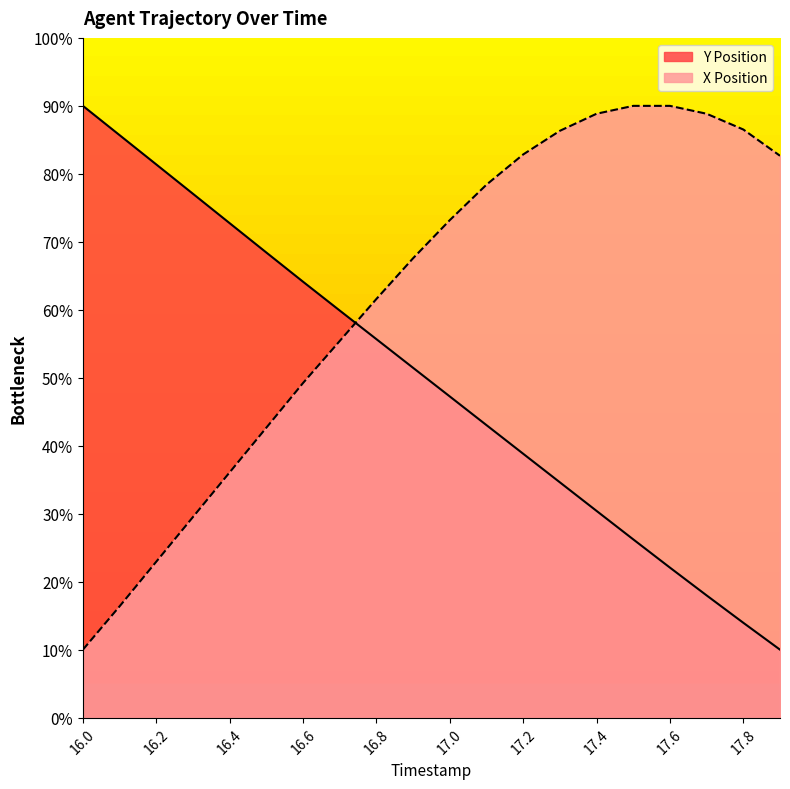

Reading left to right, transcribe all the data shown in this chart.

Y: 16.0=90.0	16.1=85.7	16.2=81.4	16.3=77.1	16.4=72.7	16.5=68.4	16.6=64.1	16.7=59.9	16.8=55.7	16.9=51.5	17.0=47.2	17.1=43.0	17.2=38.8	17.3=34.6	17.4=30.4	17.5=26.2	17.6=22.1	17.7=18.0	17.8=14.0	17.9=10.0
X: 16.0=10.0	16.1=16.4	16.2=22.9	16.3=29.5	16.4=36.1	16.5=42.7	16.6=49.2	16.7=55.4	16.8=61.6	16.9=67.6	17.0=73.2	17.1=78.4	17.2=82.9	17.3=86.3	17.4=88.8	17.5=90.0	17.6=90.0	17.7=88.8	17.8=86.5	17.9=82.7